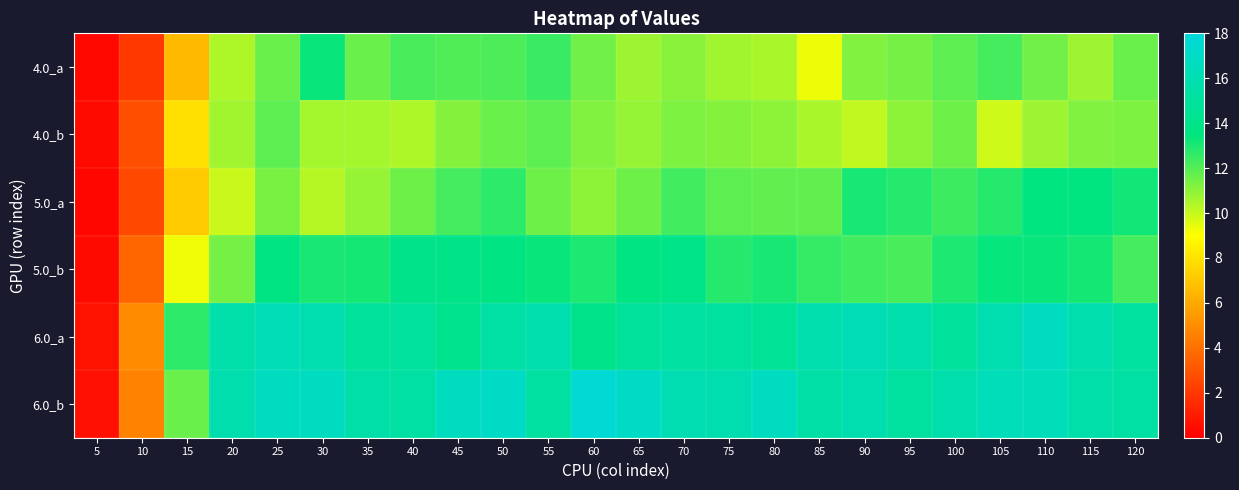

At how many categories does at least one series exceed 7?

22